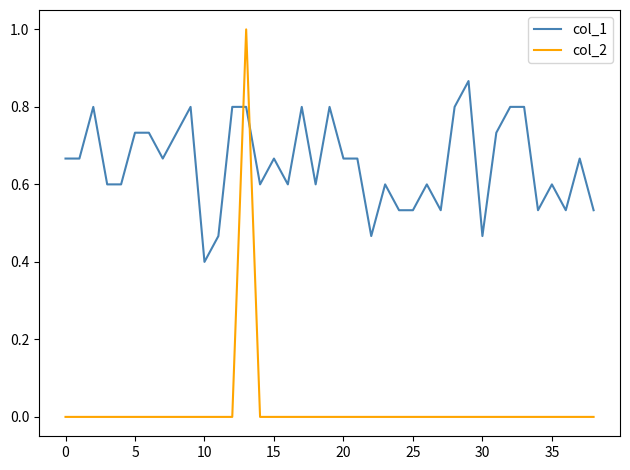

Which series has the largest range (max minus min)?

col_2